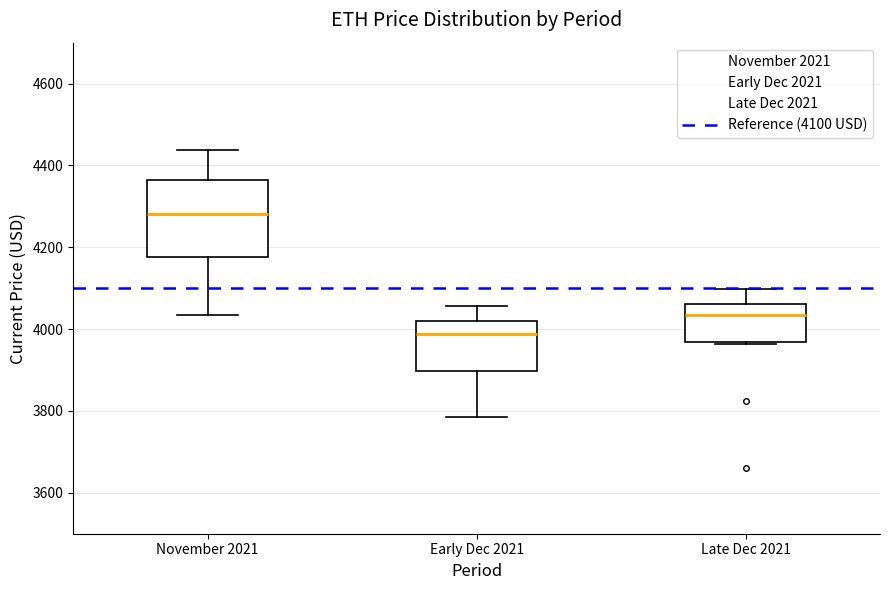

Which box is the tallest, from its lower edge to its upper edge?

November 2021